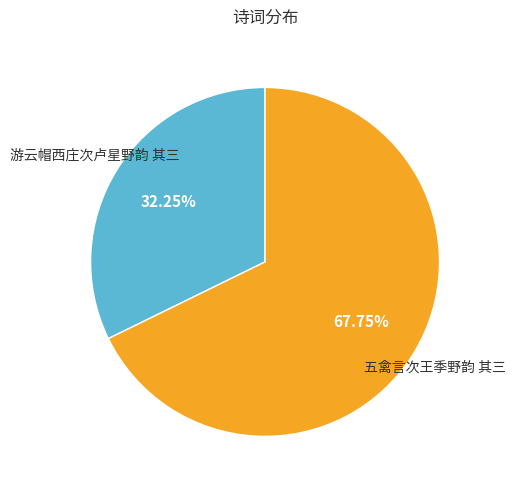

To the nearest percent, what is the average slice percentage?

50%